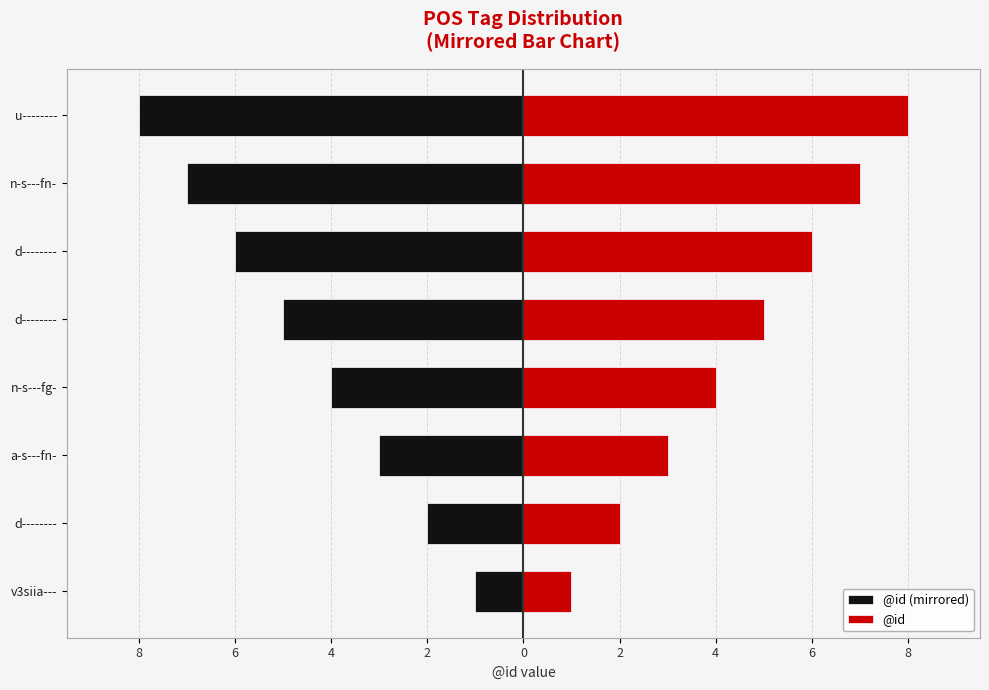

At d--------, list the series in order from largest to smallest.

@id, @id (mirrored)